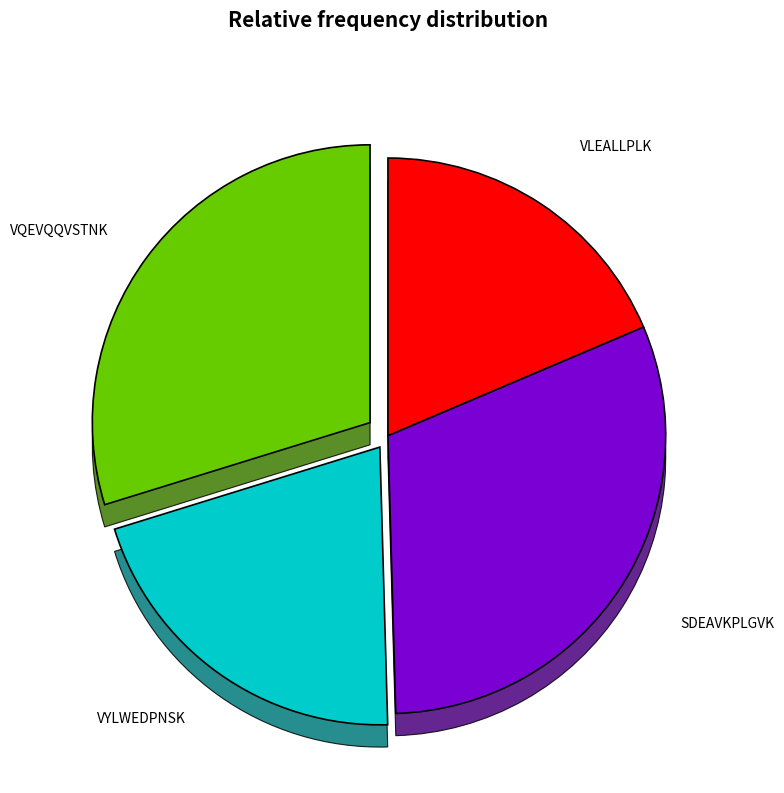

Does VLEALLPLK account for over 50% of the chart?

No